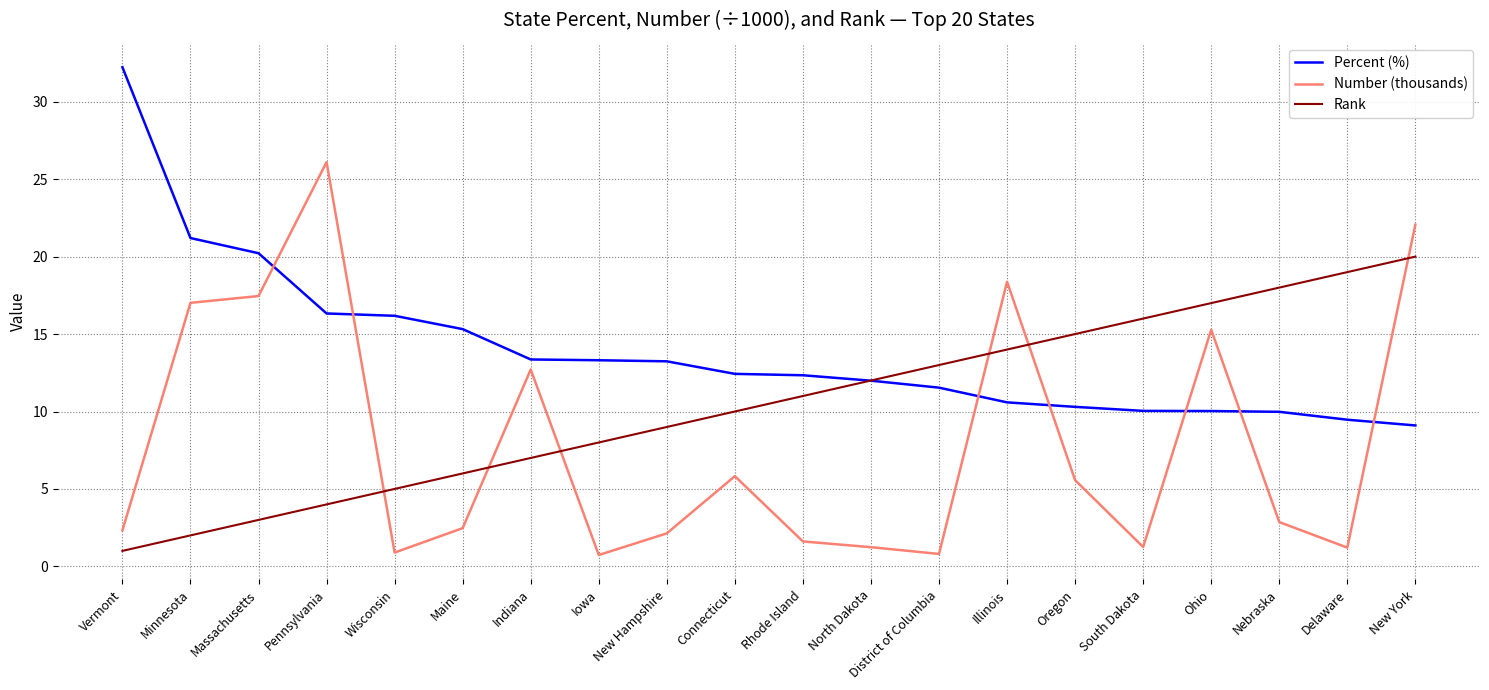

True or false: Rank has more than 2 points higher than both neighbors.

False